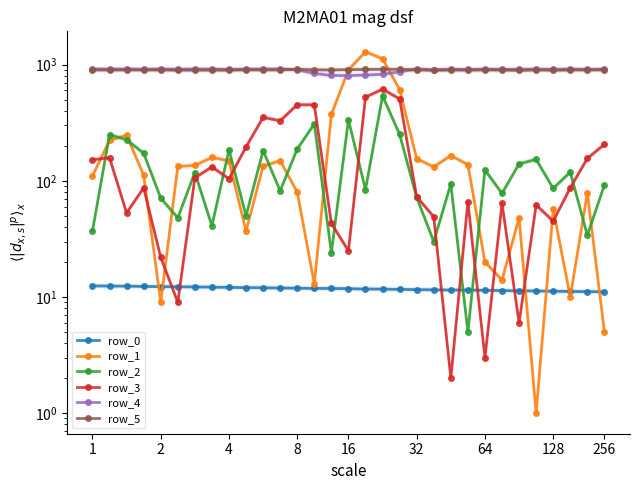

What is the label of the 14th point from the left?

13